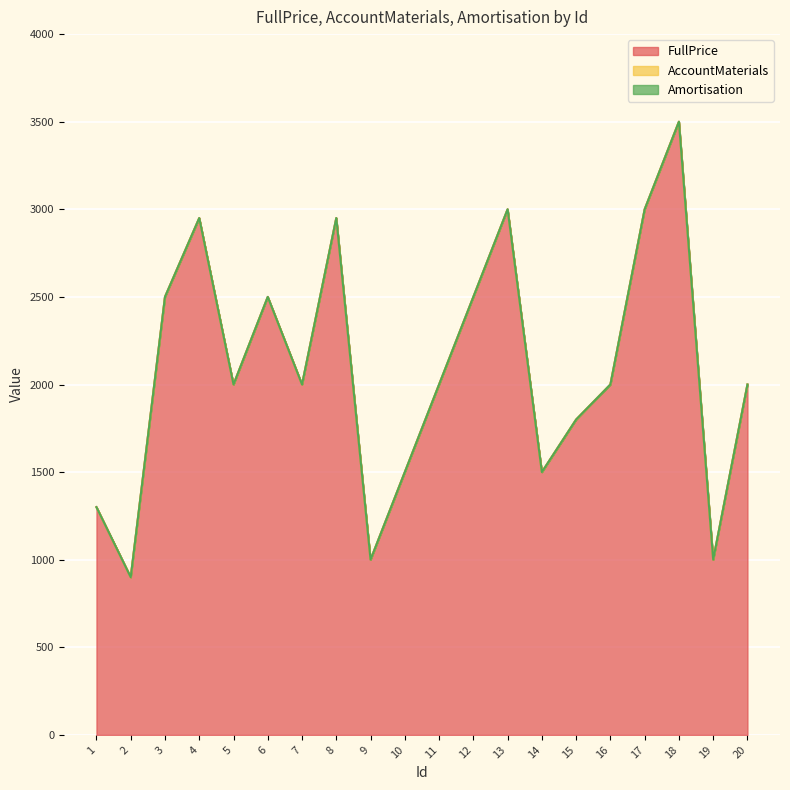

What is the value of the FullPrice point at the 1st from the left?

1300